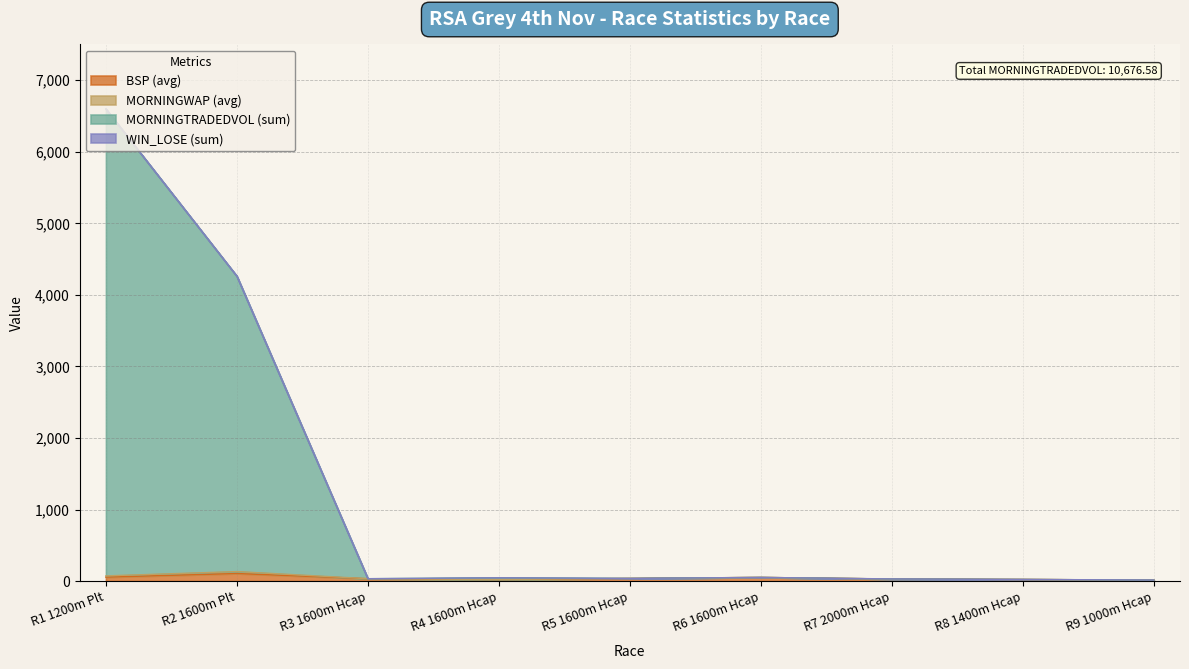

What is the highest value of the MORNINGTRADEDVOL (sum) series?

6598.8